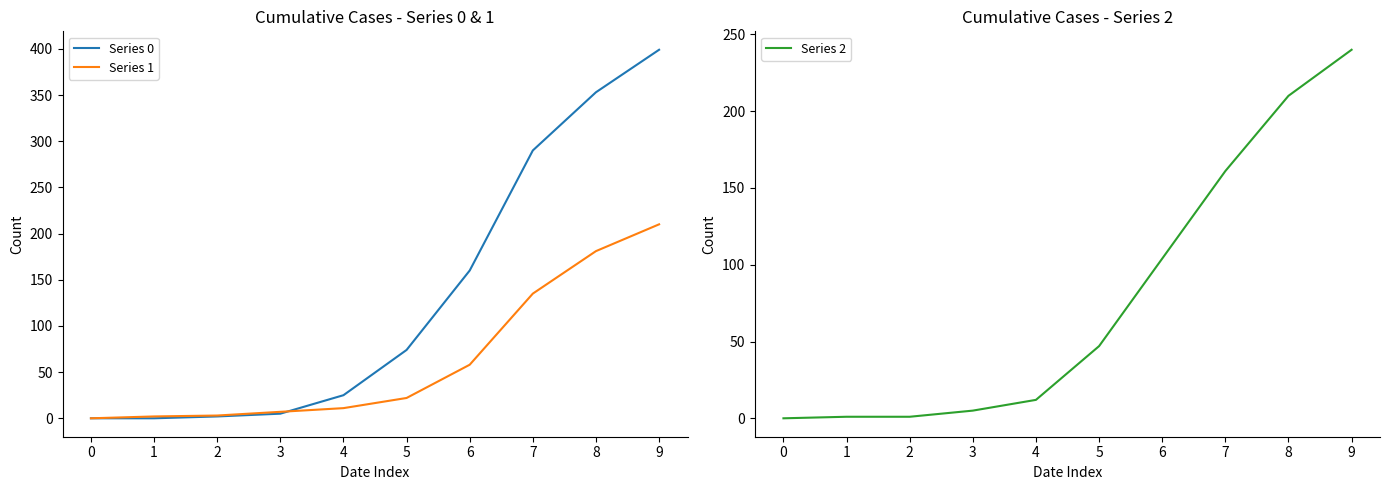

Which series has the largest total across all categories?

Series 0